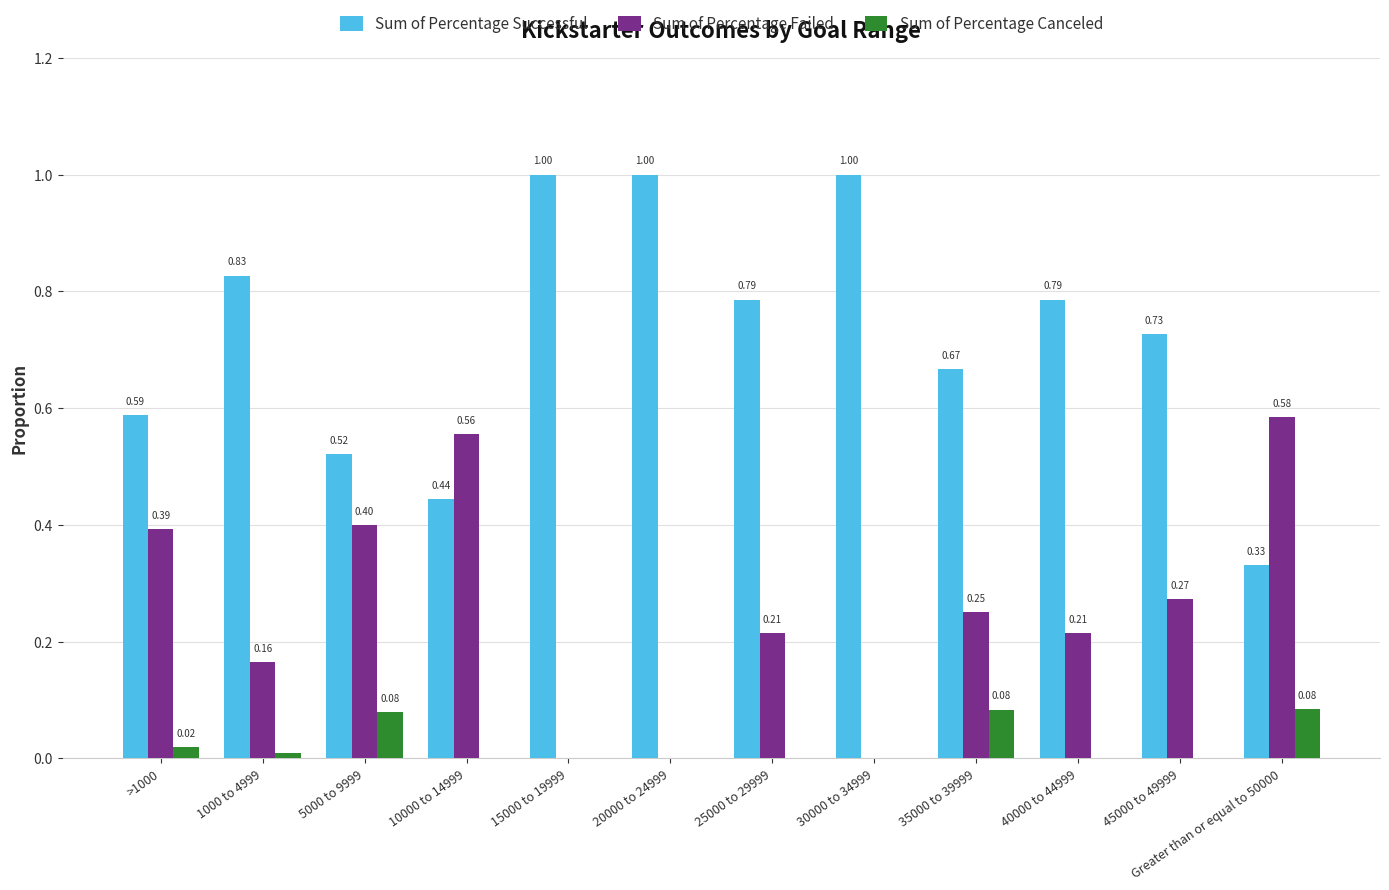

What is the sum of all Sum of Percentage Successful values?

8.7